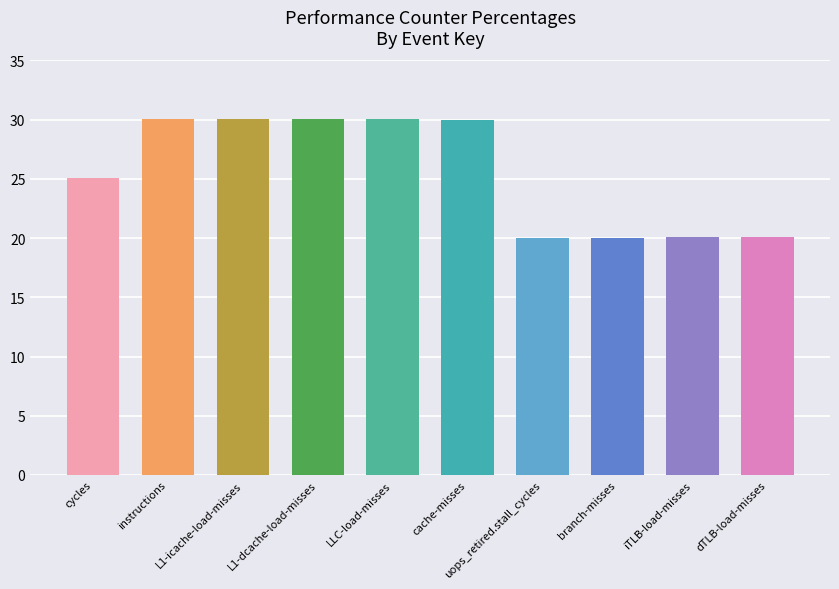

The chart shows a value of 48.3 at LLC-load-misses. True or false?

False